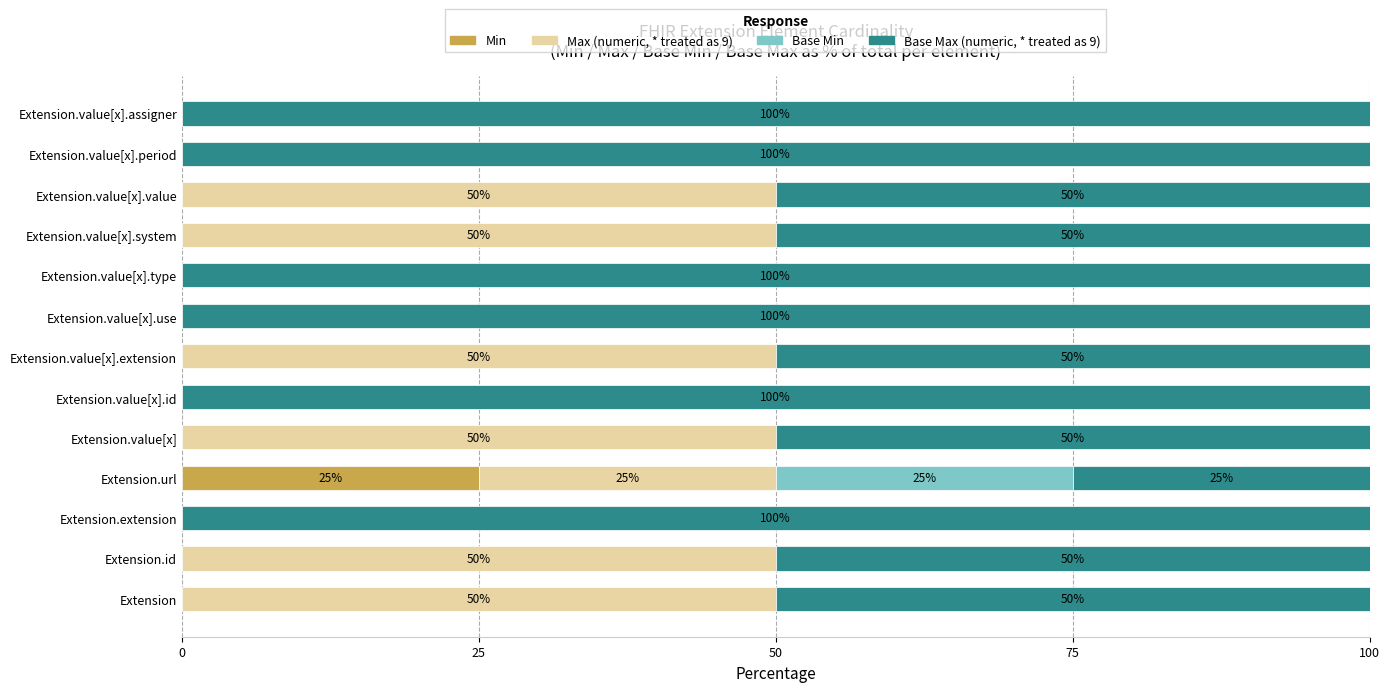

What is the total value across all series at Extension.value[x].assigner?

100